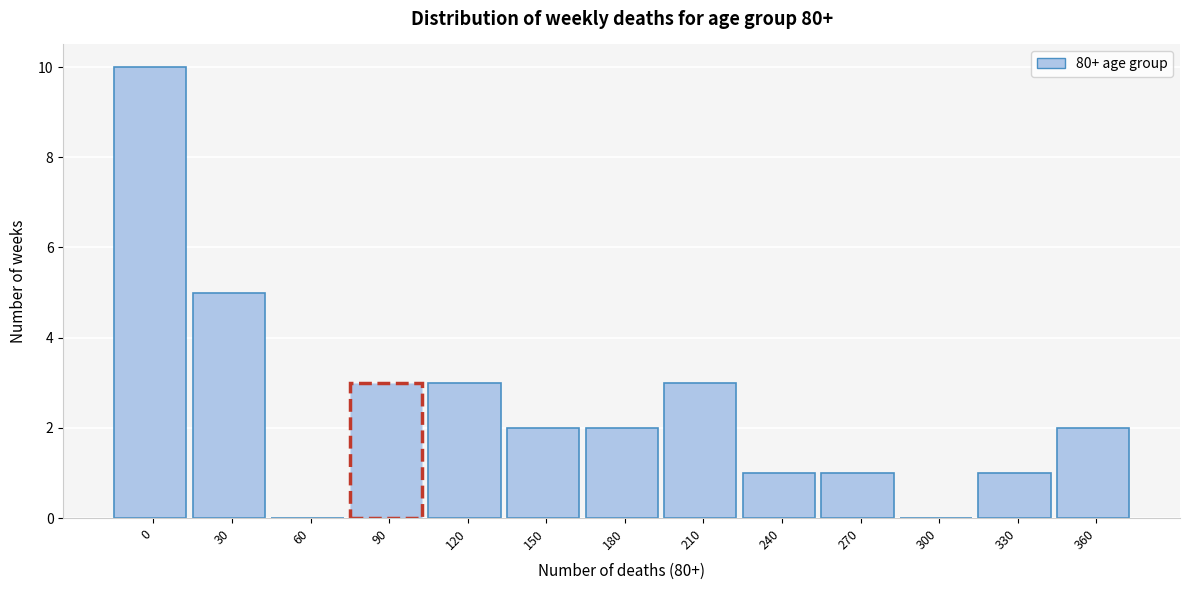

Reading left to right, transcribe all the data shown in this chart.

0=10	30=5	60=0	90=3	120=3	150=2	180=2	210=3	240=1	270=1	300=0	330=1	360=2